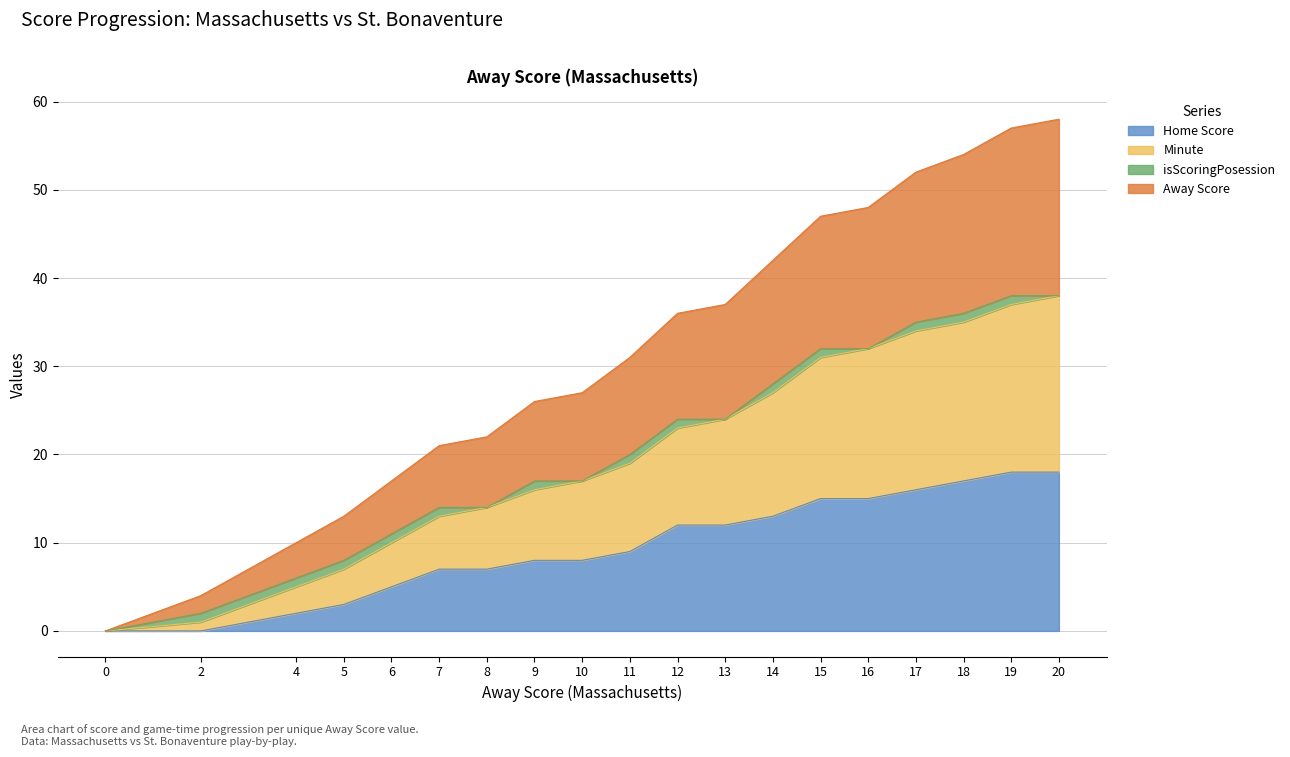

Is it true that Home Score equals 20 at 16?

False